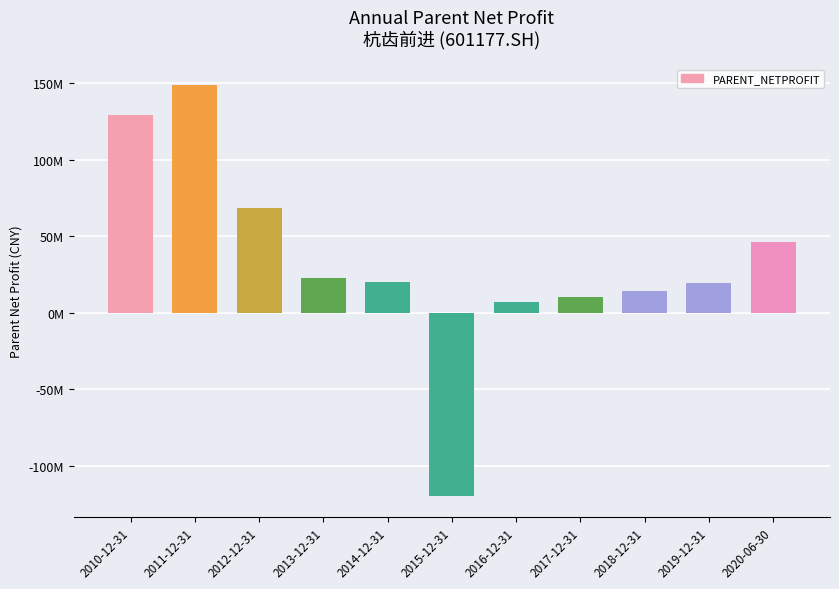

Reading left to right, transcribe all the data shown in this chart.

129192676.6	149276637.7	68552874.4	22992797.0	20252430.2	-119922516.8	7300008.9	10610840.3	14505769.5	19732791.5	46296996.2